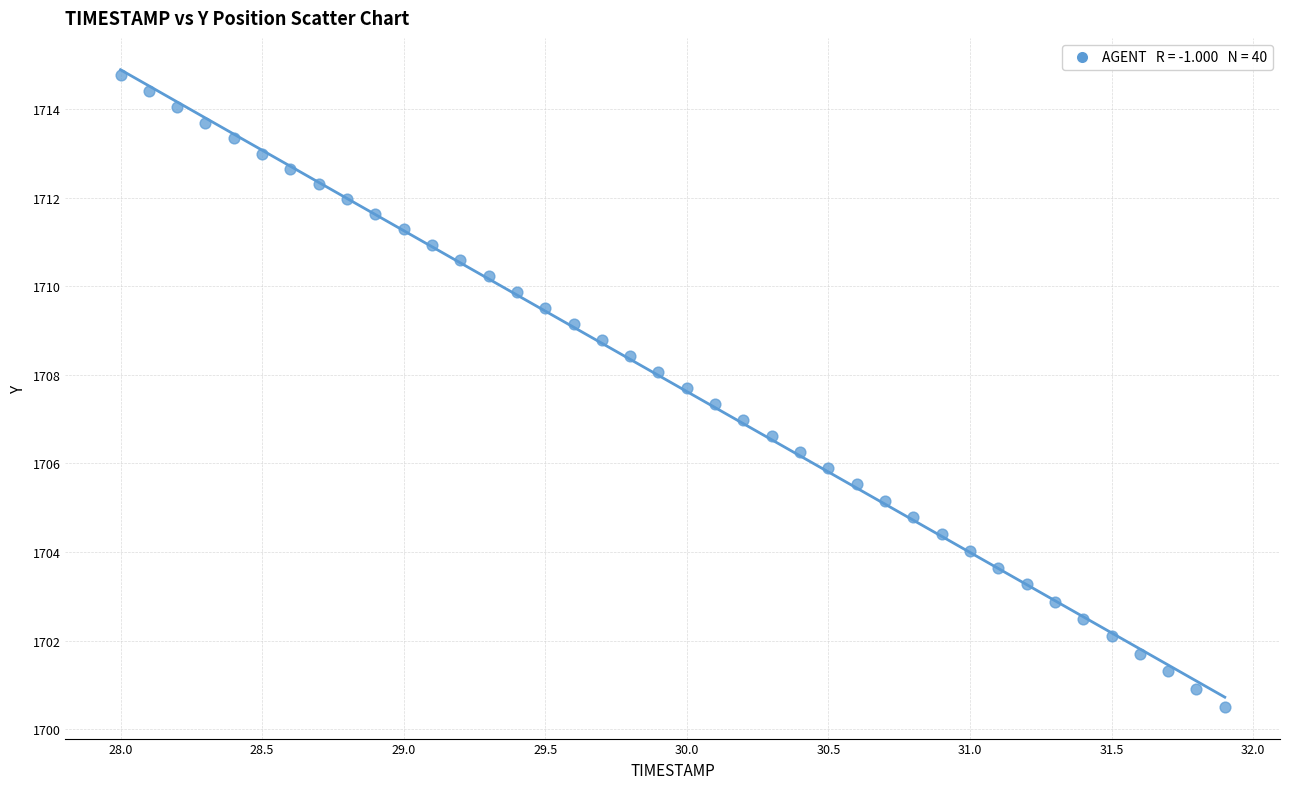

What is the range of Y values (max minus min)?

14.3